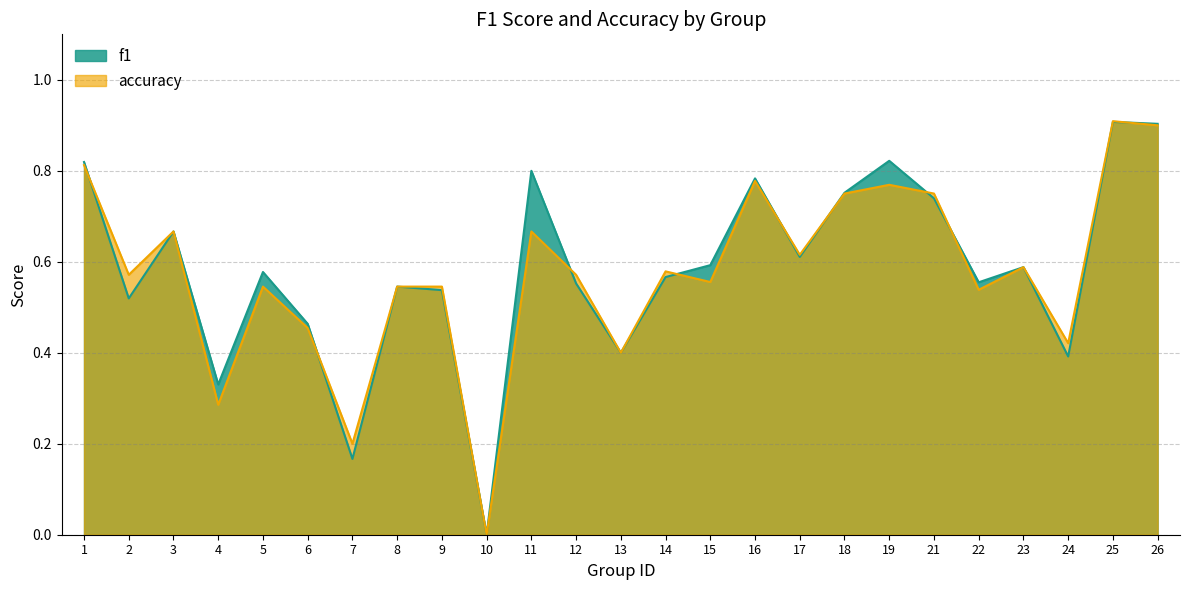

What is the greatest value displayed?

0.9